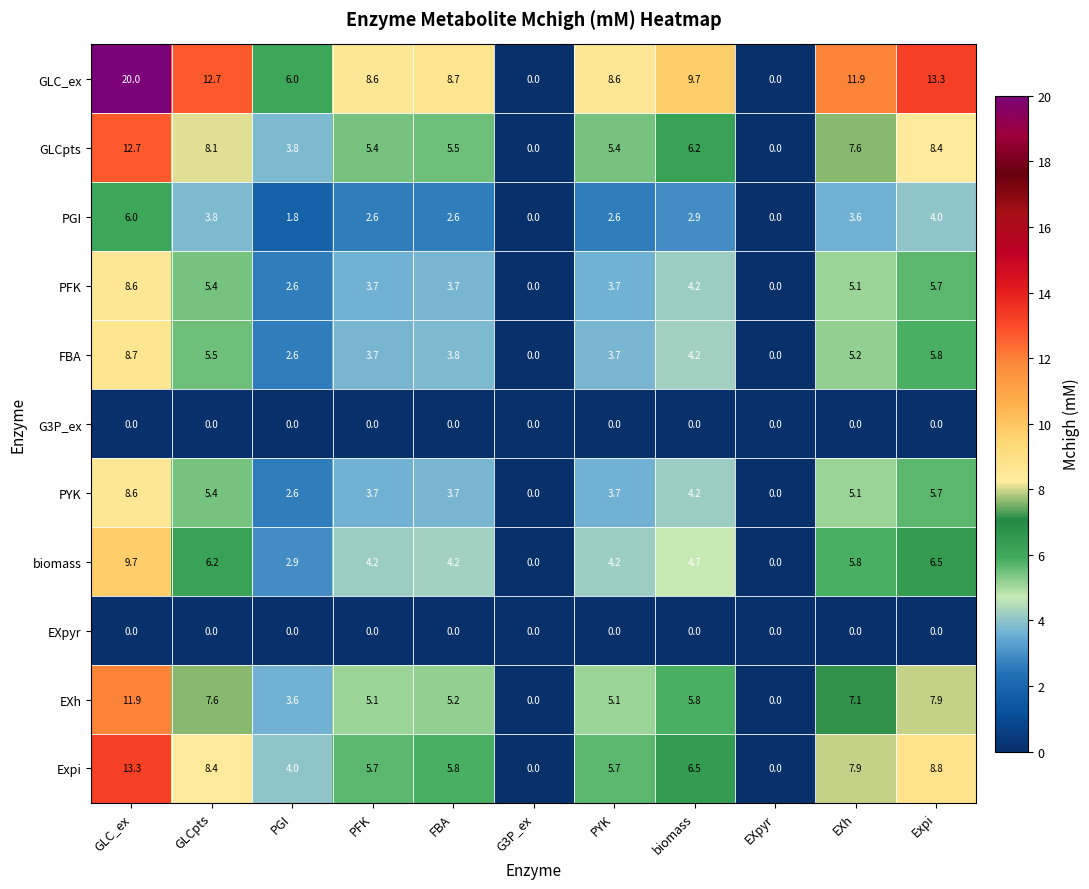

What is the difference between the FBA values at G3P_ex and PFK?

3.7